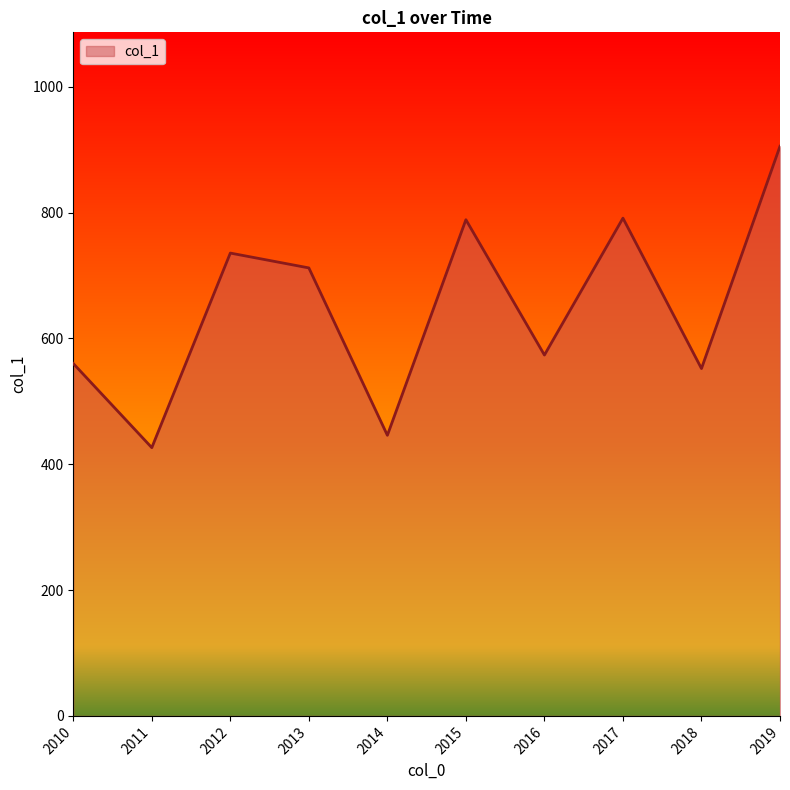

What is the ratio of the value at 2019 to the value at 2018?

1.6